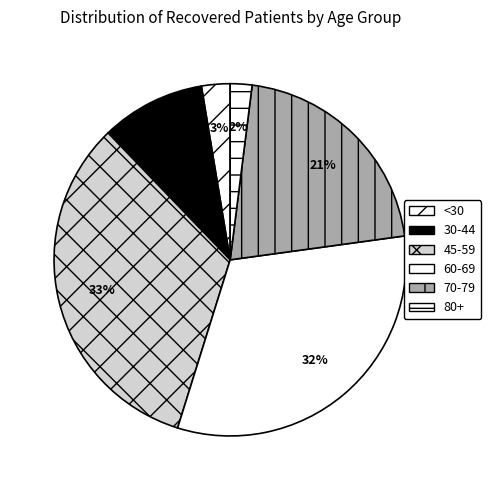

How many slices are in this pie chart?

6